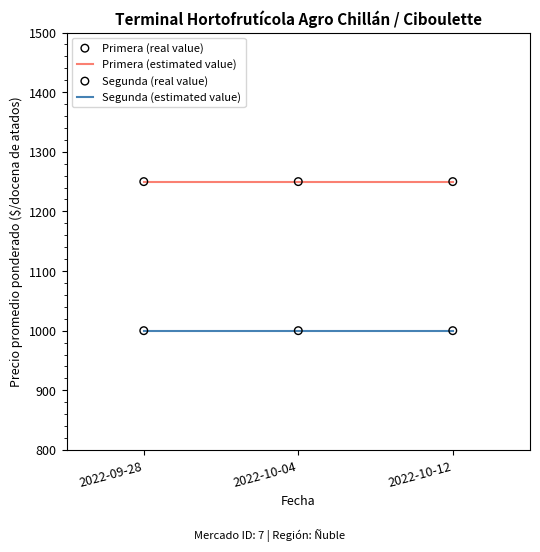

At how many categories does at least one series exceed 1211?

3